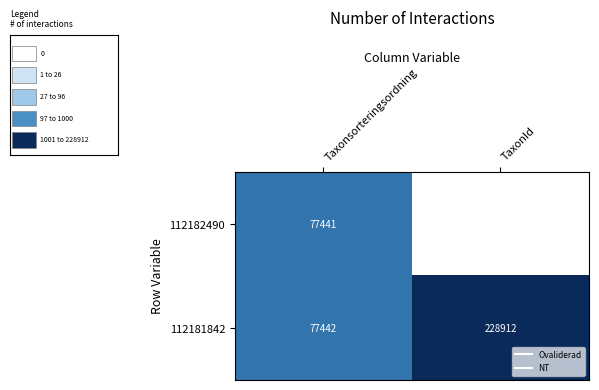

What is the sum of all 112181842 values?

306354